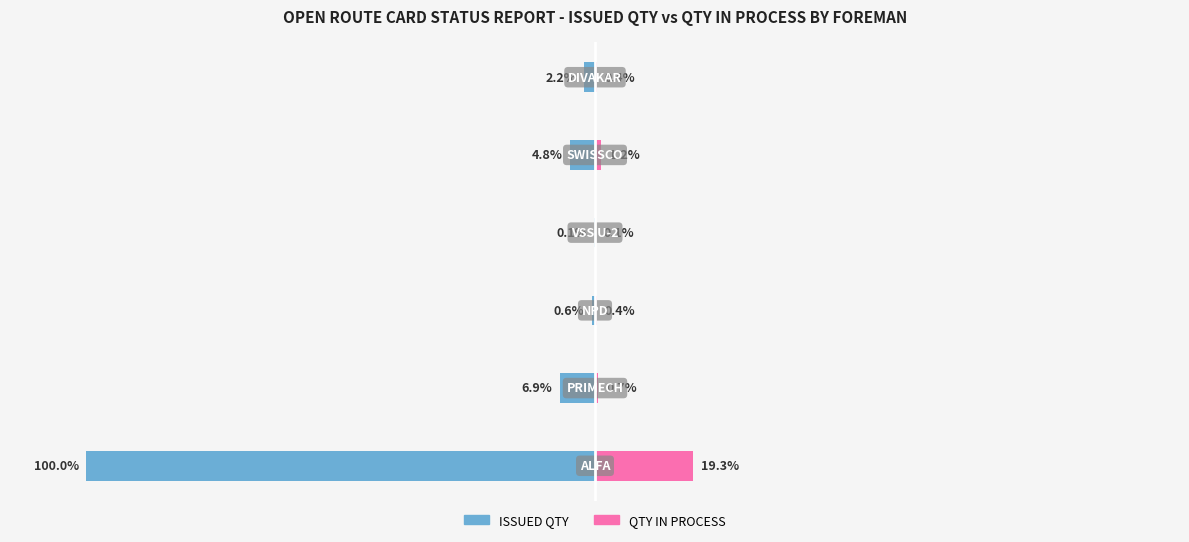

The value of ISSUED QTY at 5 is -1.3. True or false?

False